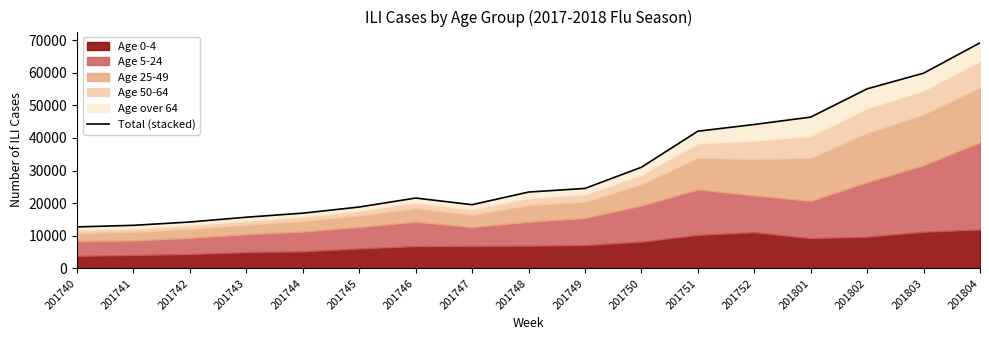

Reading left to right, list all the values displayed in this chart.

12722	13207	14226	15693	16936	18819	21571	19535	23406	24519	31009	42060	44118	46383	55054	59849	69151